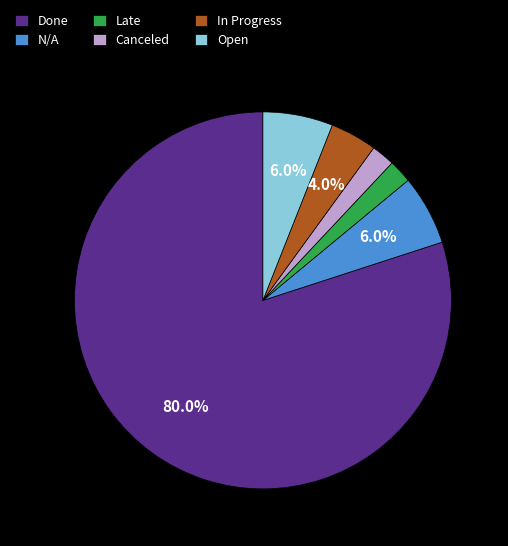

Is the sum of Done and Late greater than half?

Yes